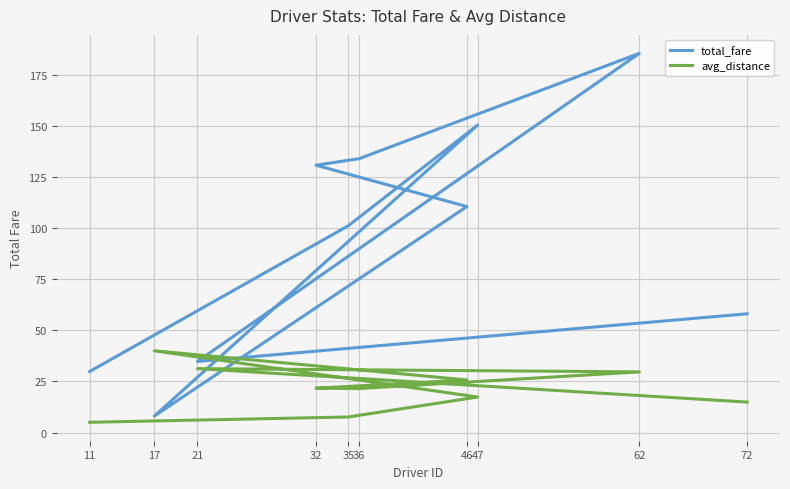

What is the difference between the highest and lowest values at 72?

43.2